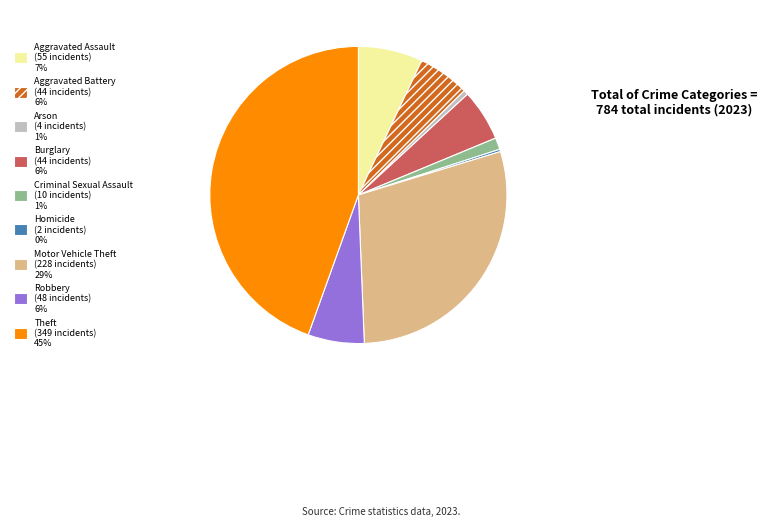

Is the sum of Arson (4 incidents) 1% and Motor Vehicle Theft (228 incidents) 29% greater than half?

No